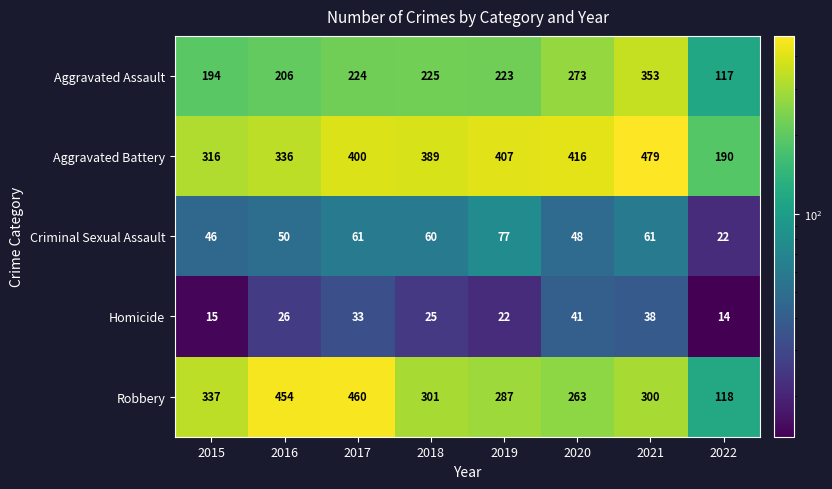

What is the difference between the maximum and minimum values in the Robbery series?

342